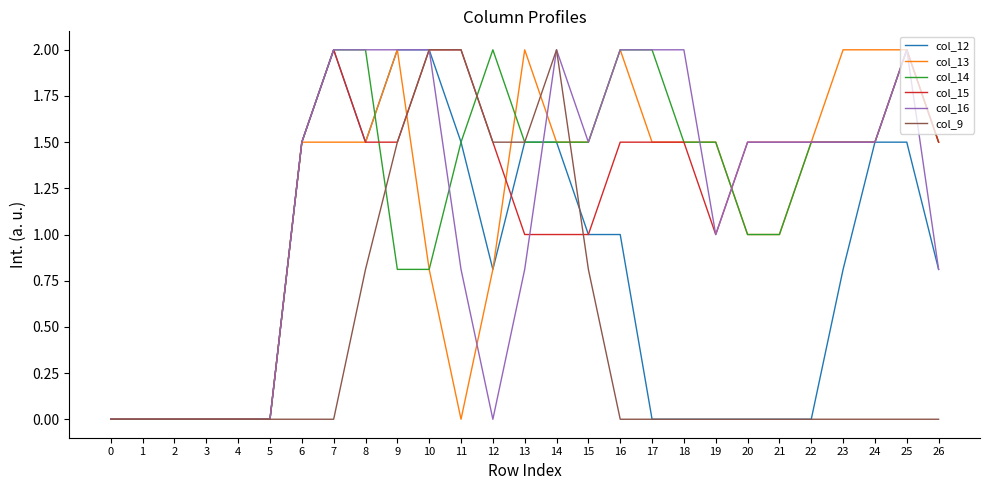

True or false: col_12 and col_9 intersect in this chart.

True